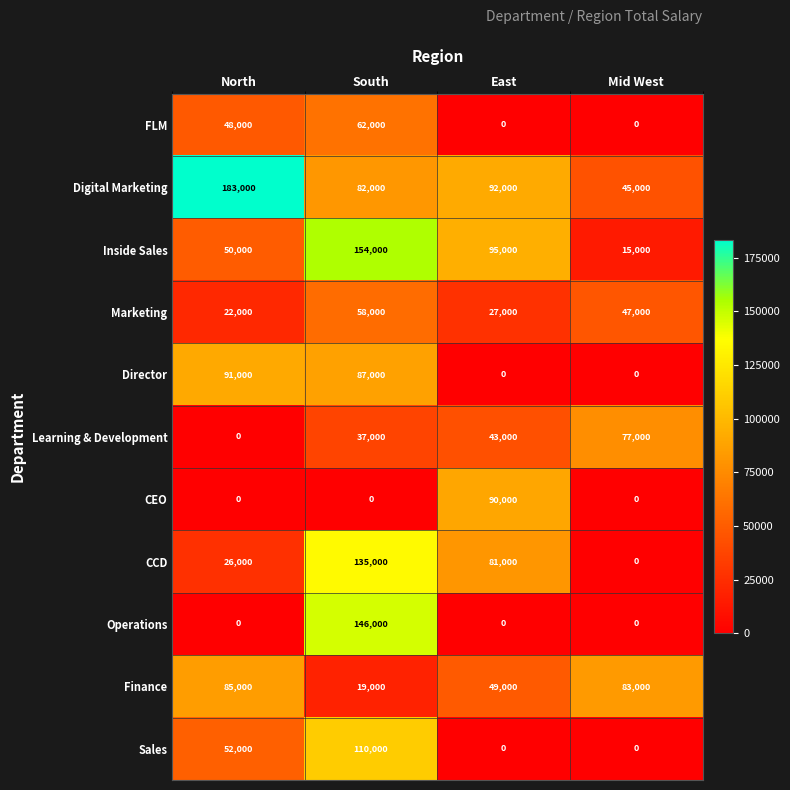

Which series has the largest range (max minus min)?

Operations